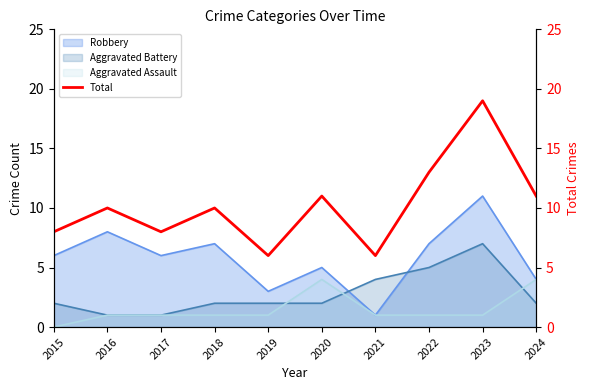

Reading right to left, what are all the values shown in this chart?

2024=11	2023=19	2022=13	2021=6	2020=11	2019=6	2018=10	2017=8	2016=10	2015=8